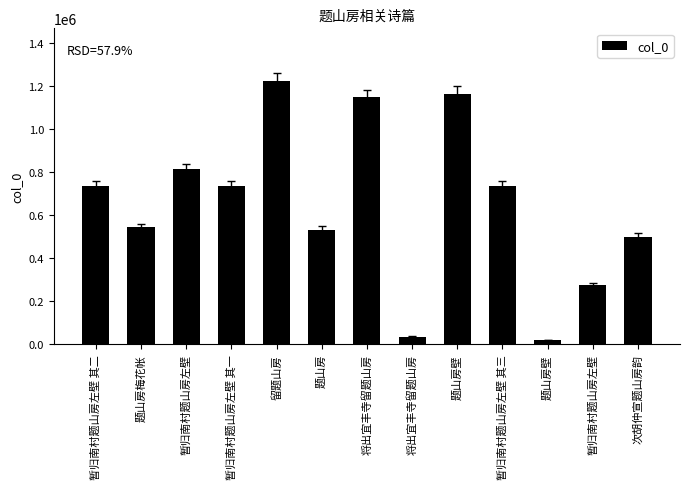

The chart shows a value of 19981 at 题山房壁. True or false?

True